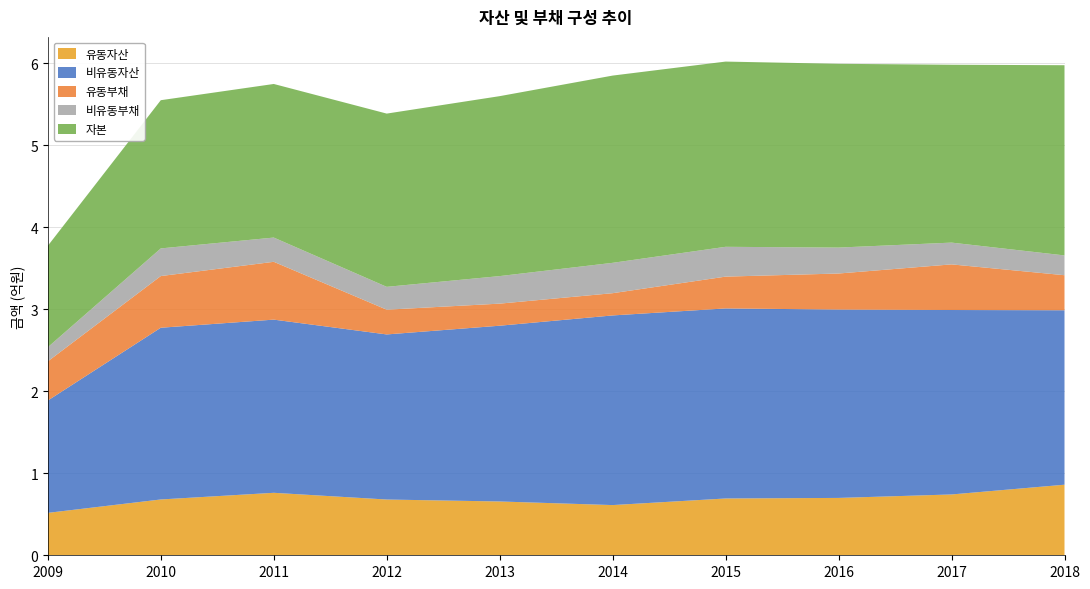

Reading left to right, list all the values displayed in this chart.

유동자산: 51733651	68071140	76192548	67993879	65619770	61221380	69269621	69952512	74174476	86074007
비유동자산: 136993990	209423018	211195255	201333557	214344915	231284328	231777237	229730161	224942265	212752758
유동부채: 47780227	63028587	70515147	30180090	26927918	27124881	38785796	43943369	55646078	42716069
비유동부채: 17236408	33719656	29563934	27869342	33582721	37027443	36361596	31634173	26550256	24139249
자본: 123711006	180745915	187308722	211278005	219454046	228353385	225899466	224105130	216920407	231971448